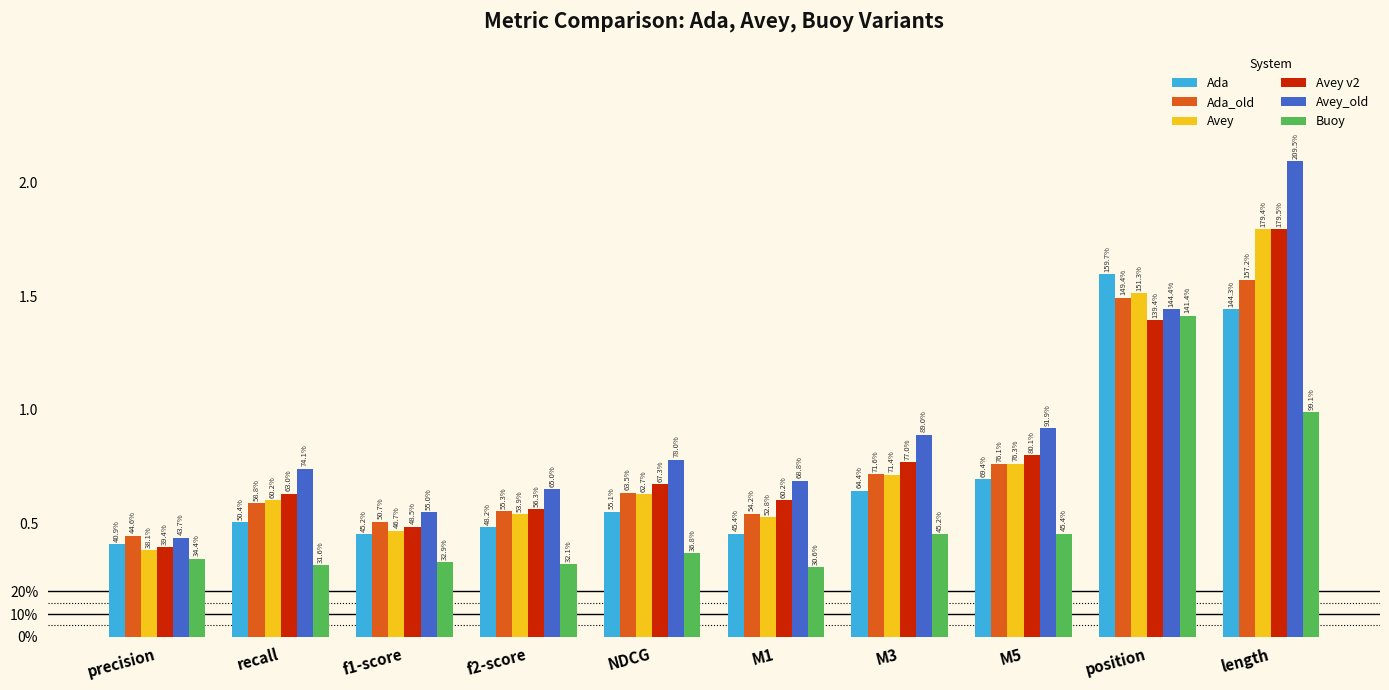

How many Avey v2 values are between 0 and 1?

8